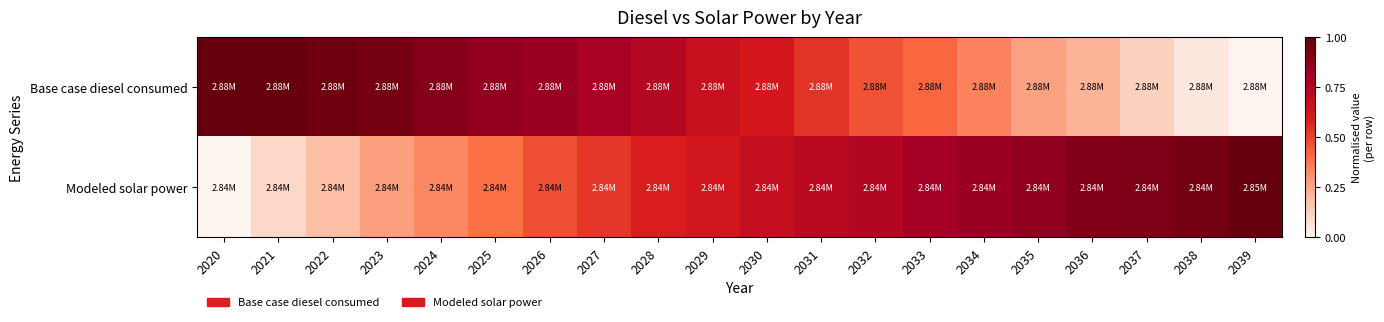

Reading left to right, what are all the values shown in this chart?

Base case diesel consumed: 2020=1.0	2021=1.0	2022=1.0	2023=1.0	2024=0.9	2025=0.9	2026=0.8	2027=0.8	2028=0.7	2029=0.7	2030=0.6	2031=0.5	2032=0.5	2033=0.4	2034=0.3	2035=0.3	2036=0.2	2037=0.1	2038=0.0	2039=0.0
Modeled solar power: 2020=0.0	2021=0.1	2022=0.2	2023=0.3	2024=0.3	2025=0.4	2026=0.5	2027=0.5	2028=0.6	2029=0.6	2030=0.7	2031=0.7	2032=0.7	2033=0.8	2034=0.8	2035=0.9	2036=0.9	2037=0.9	2038=1.0	2039=1.0